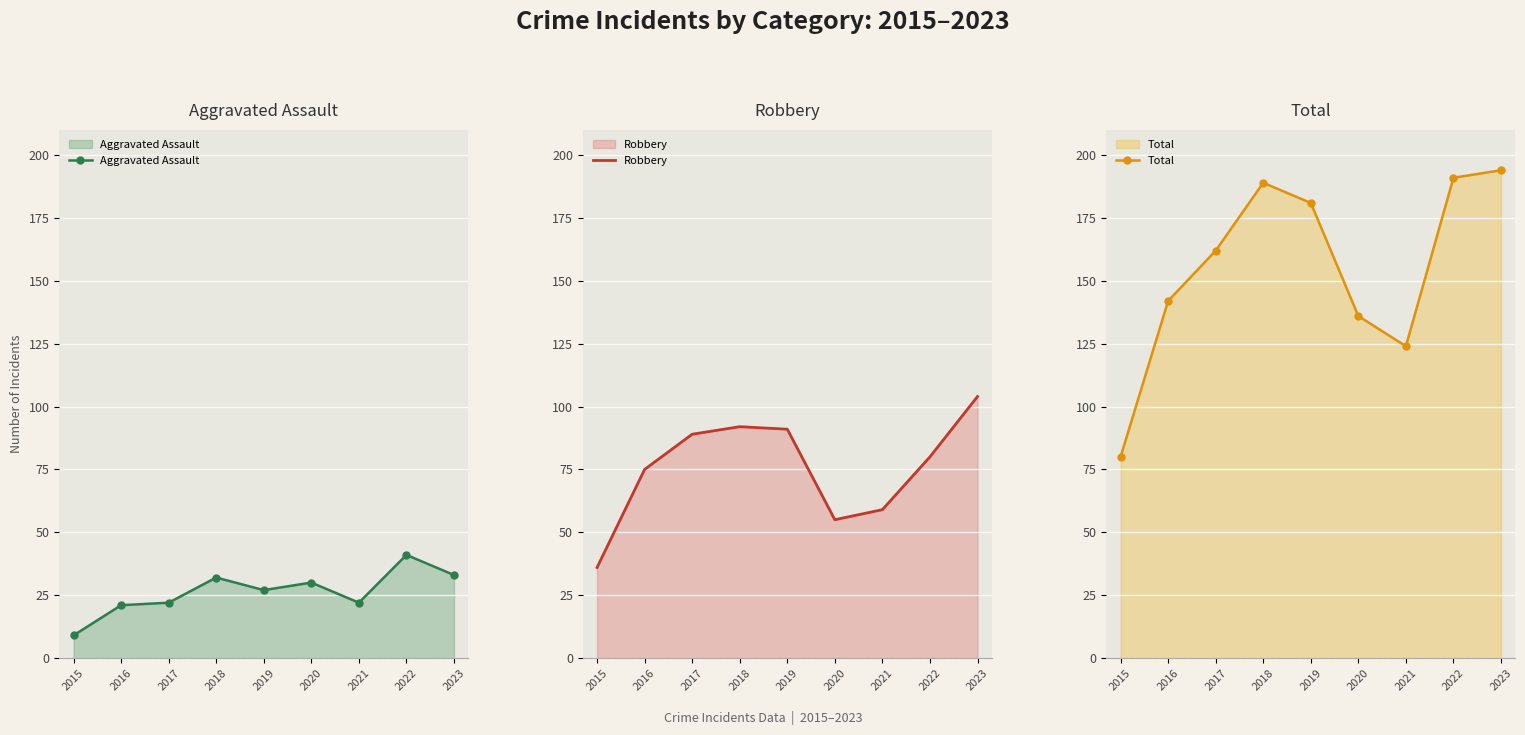

How many categories are shown in the chart?

9